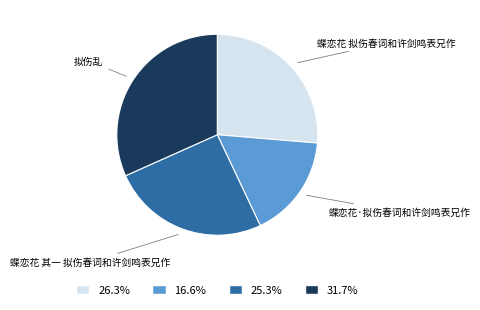

Is there a majority slice in this chart?

No